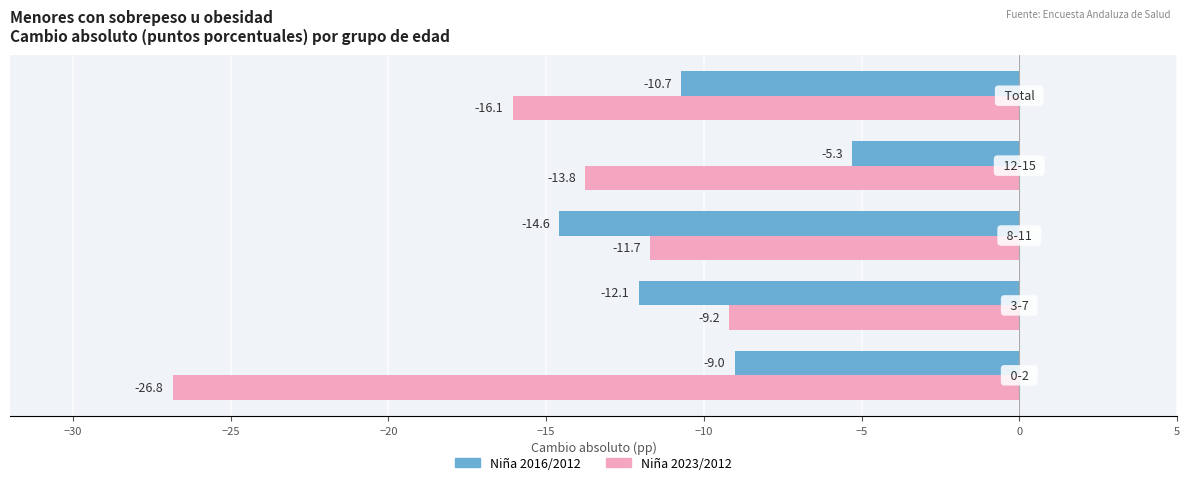

How many data points does each series have?

5